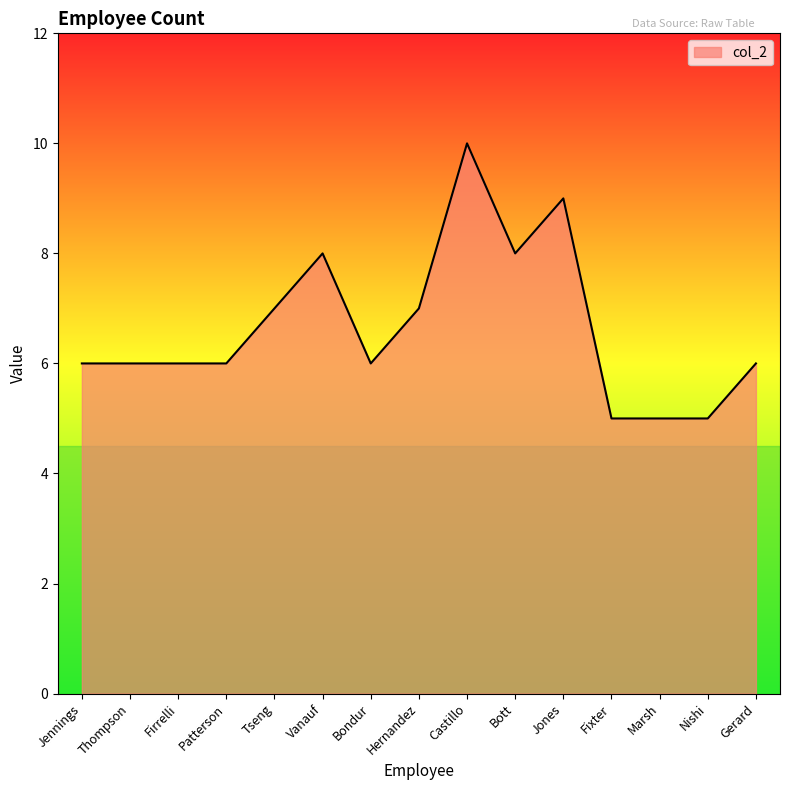

Between Bondur and Vanauf, which is larger?

Vanauf